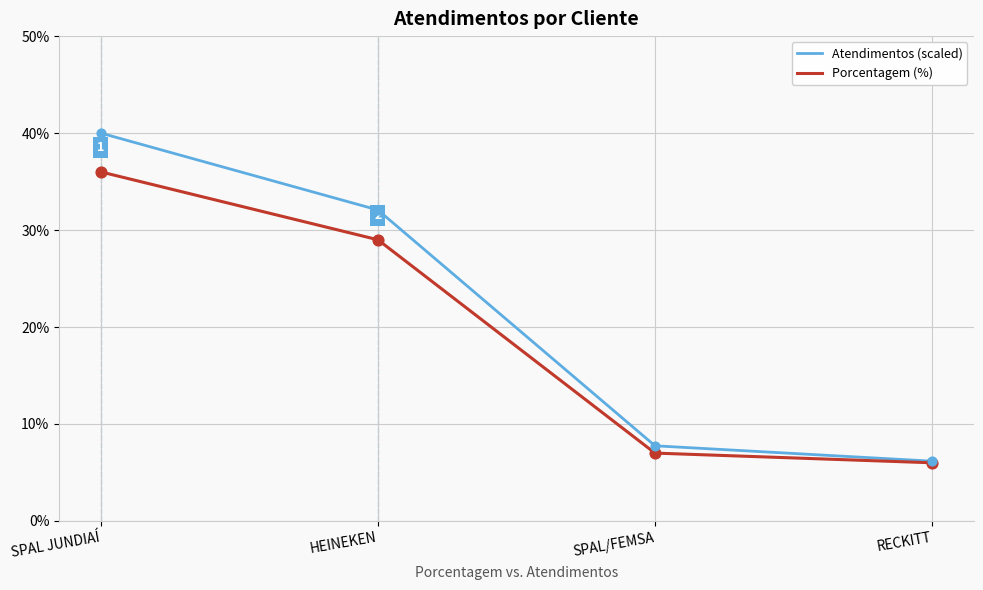

Which series has the largest range (max minus min)?

Atendimentos (scaled)